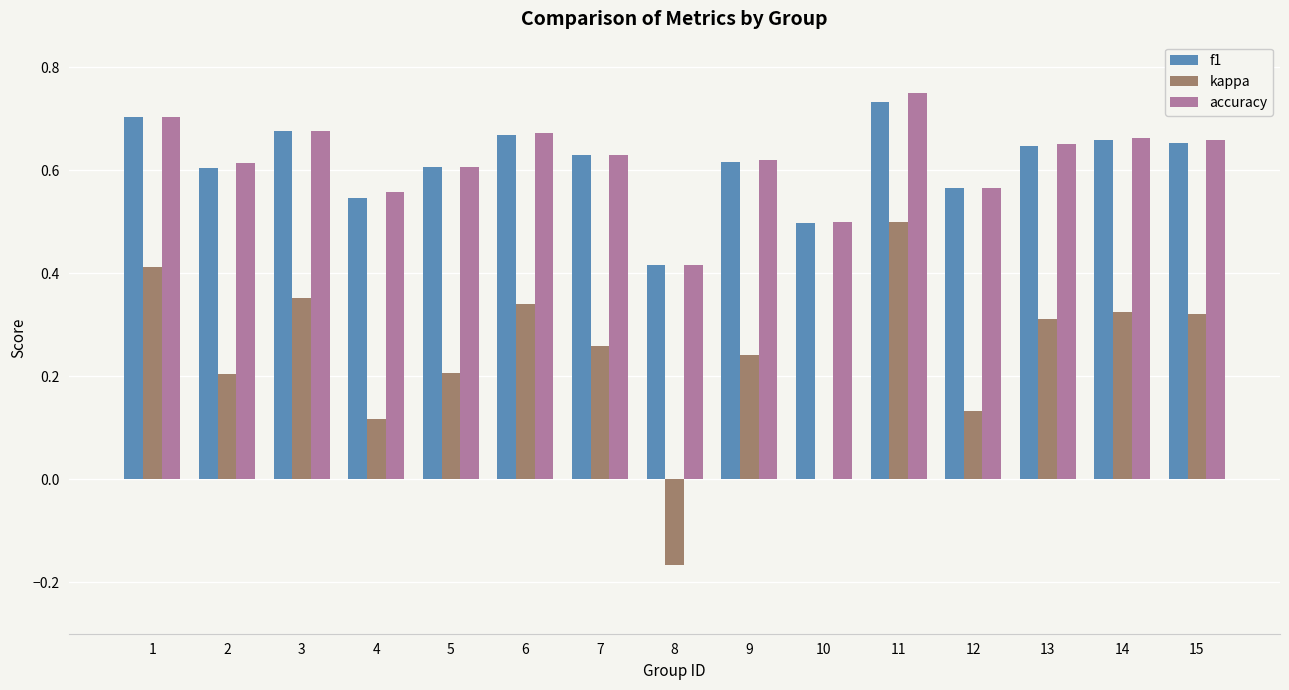

The accuracy series shows 0.3 at 9. True or false?

False